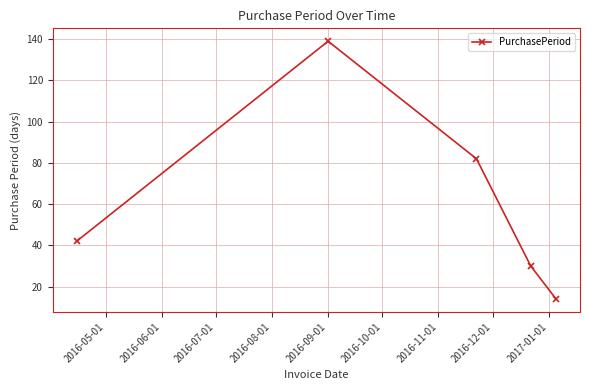

How many interior local peaks (higher than both neighbors) does the data have?

1